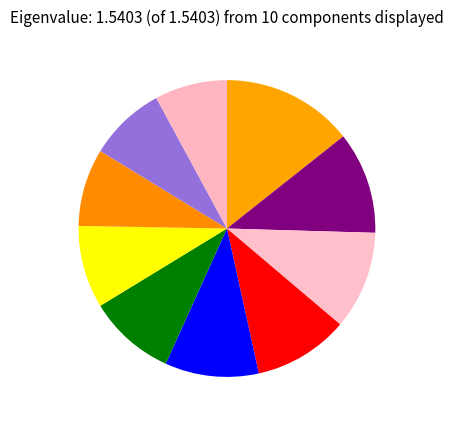

Which slice is the largest?

Component 1